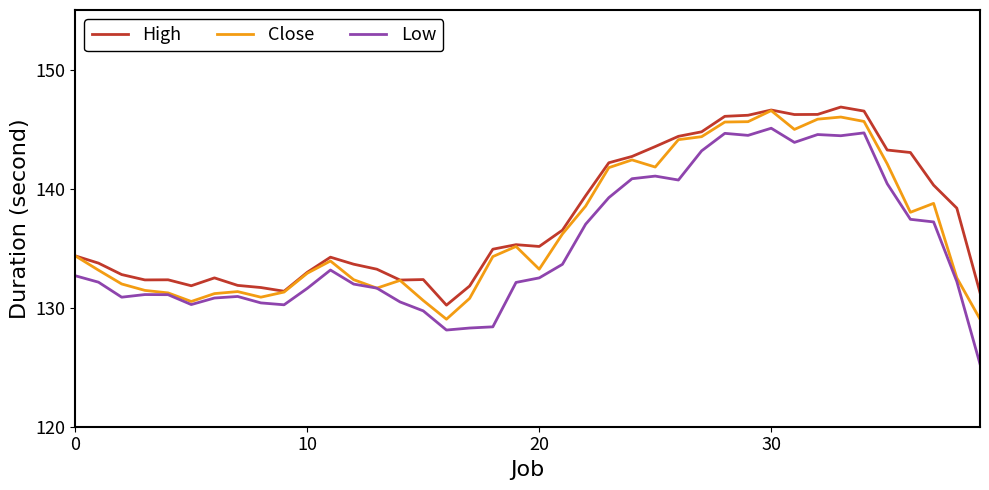

What is the minimum value shown in the chart?

125.3